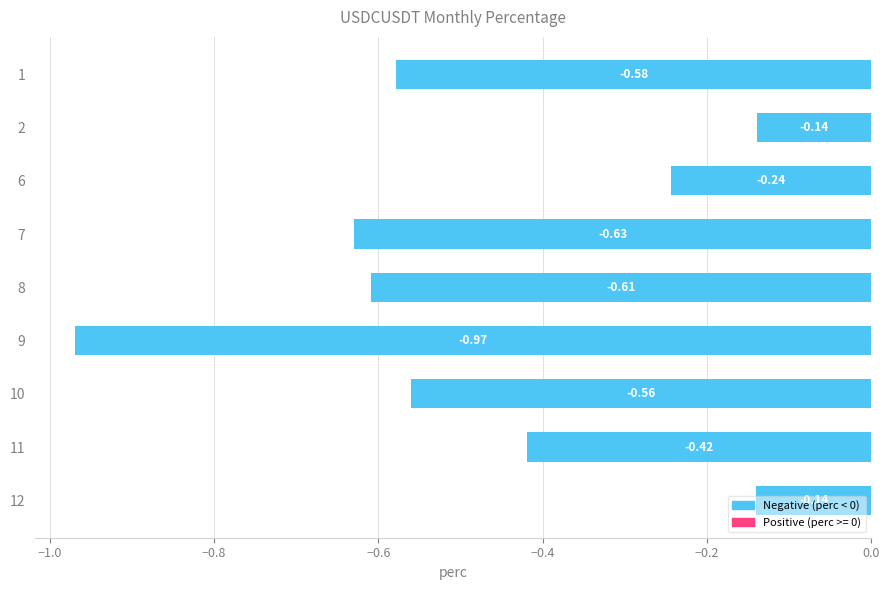

Between 6 and 9, which is larger?

6